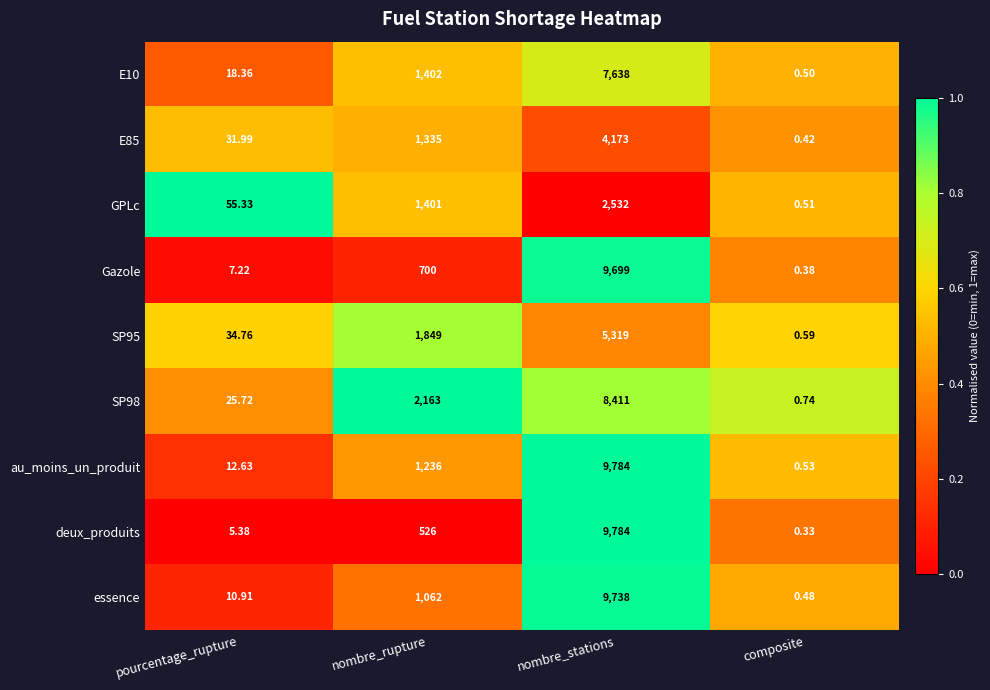

Which category has the highest value across all series?

nombre_stations